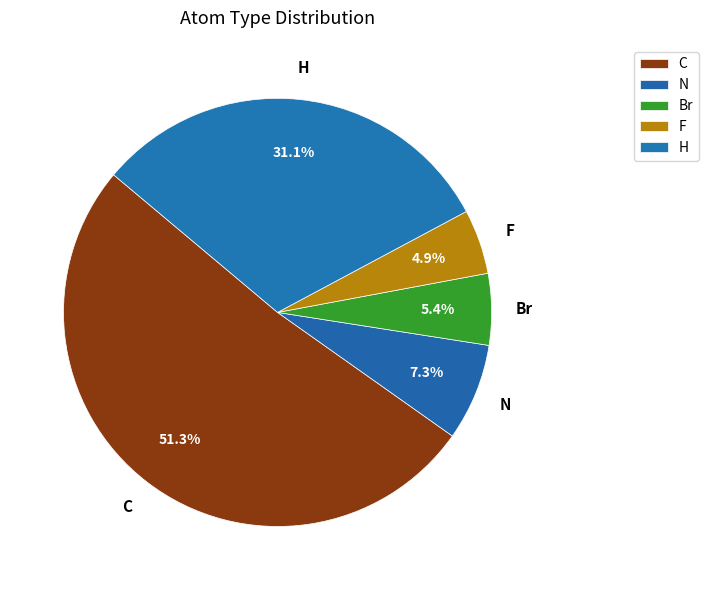

Which has a higher value, Br or C?

C